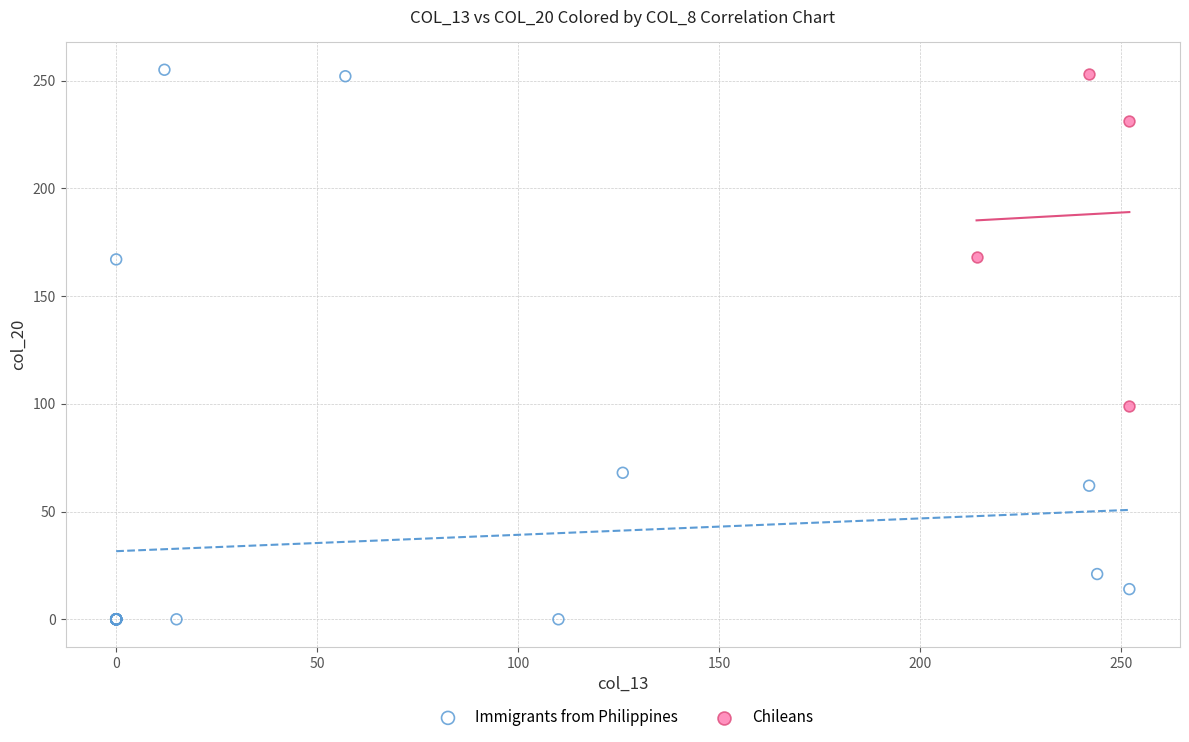

Which series reaches the minimum Y coordinate?

Immigrants from Philippines